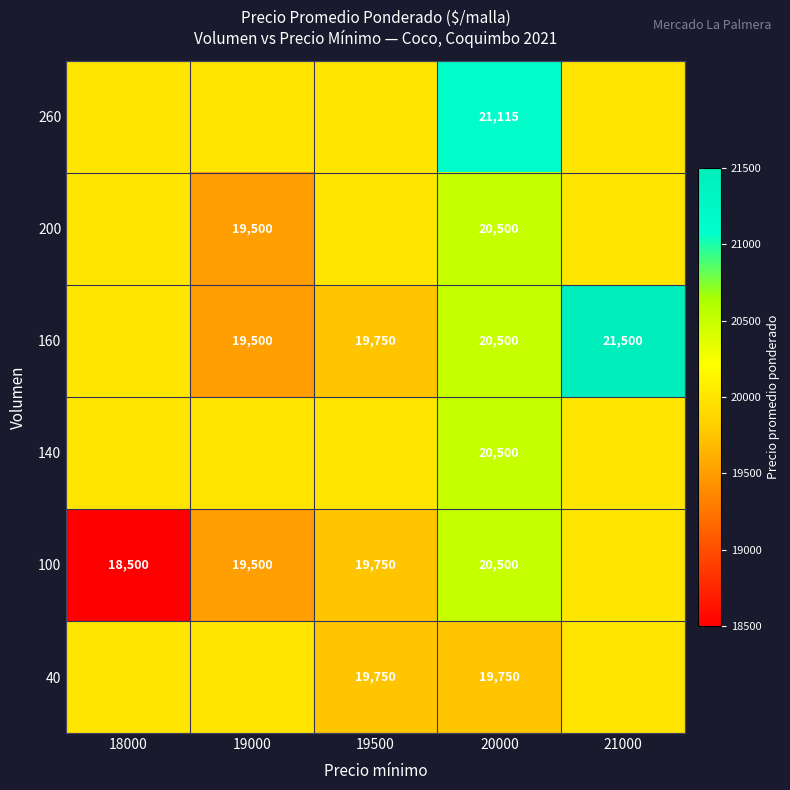

What is the difference between the highest and lowest values at 20000?

1365